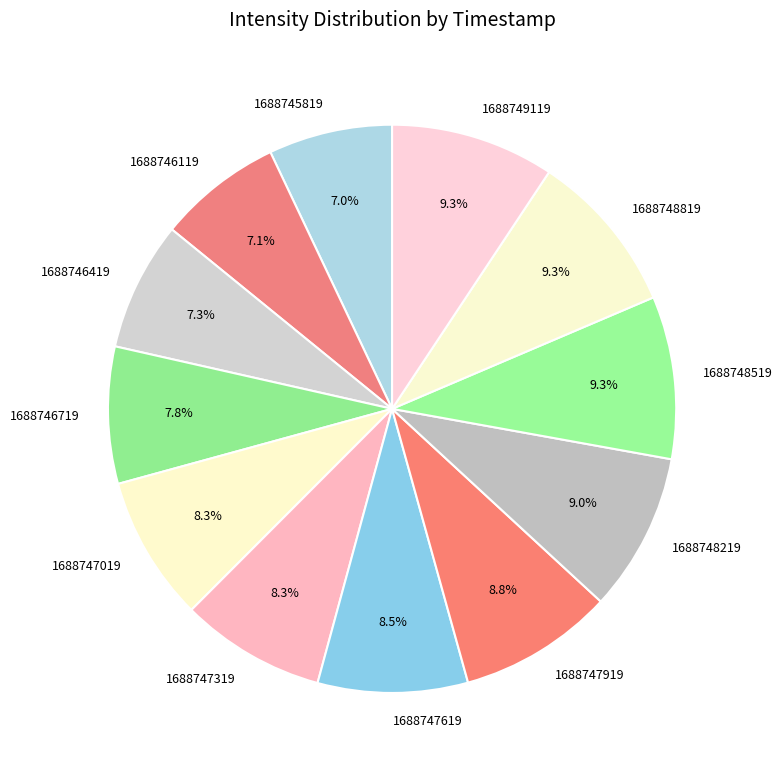

To the nearest percent, what percentage of the pie is 1688748219?

9%